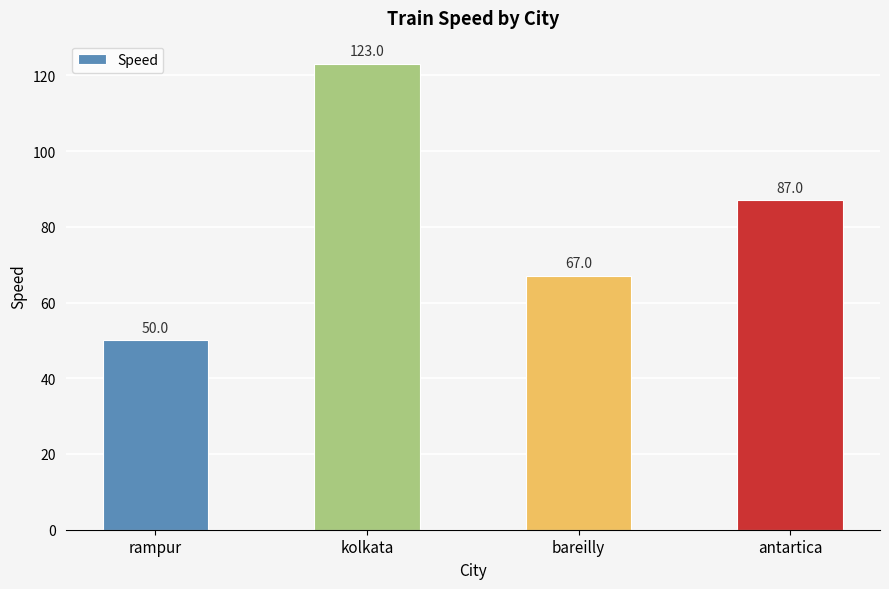

Rank the categories by value from lowest to highest.

rampur, bareilly, antartica, kolkata